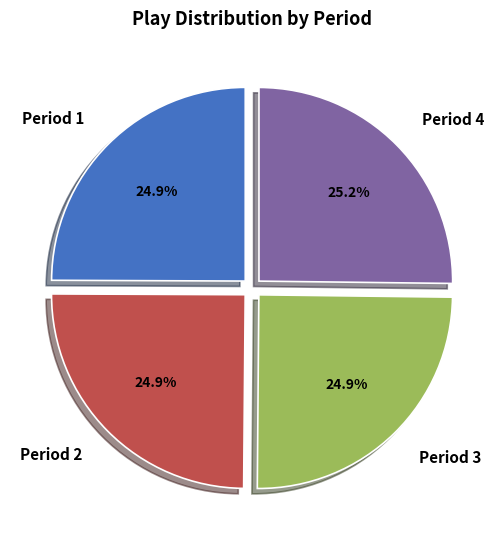

Count the number of slices in the pie.

4